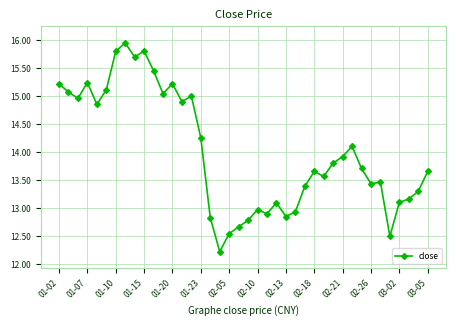

What is the value of the 35th point from the left?

13.5